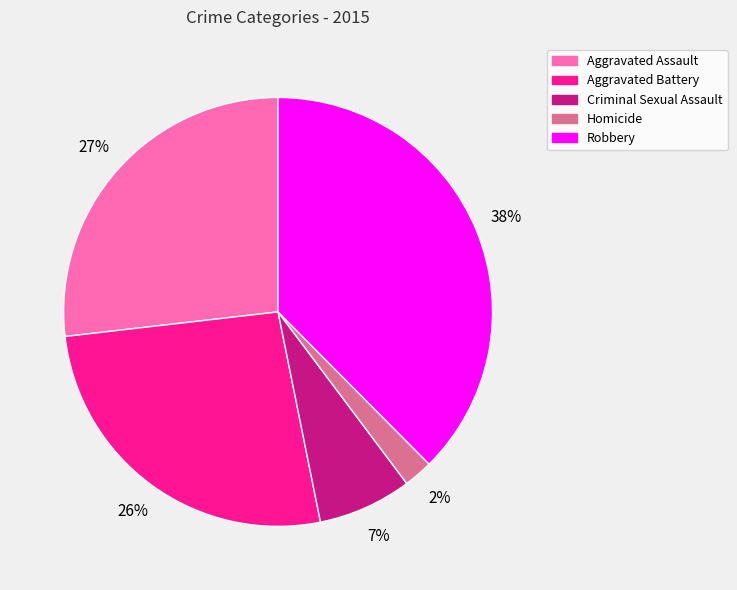

To the nearest percent, what portion does Homicide represent?

2%